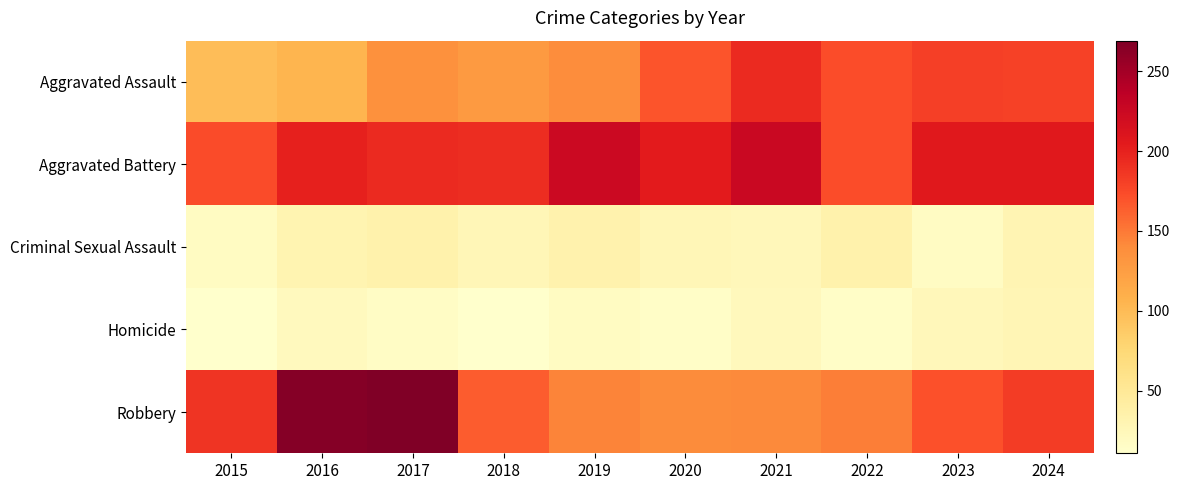

Which category has the lowest value across all series?

2015